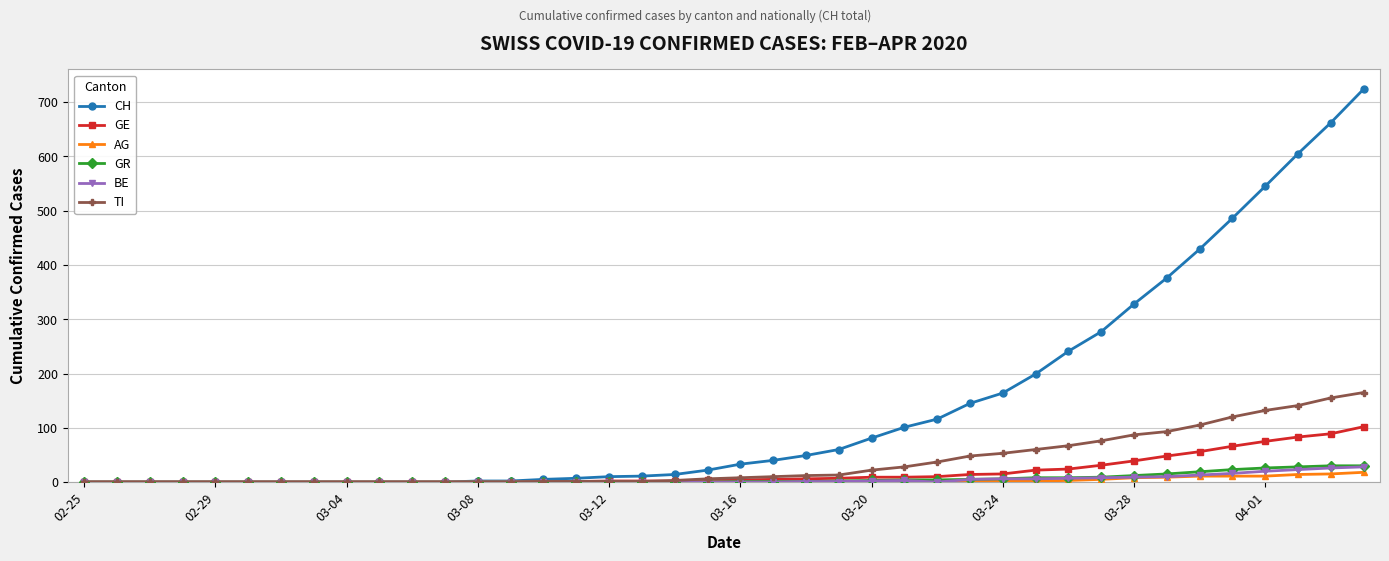

Which series has the largest range (max minus min)?

CH